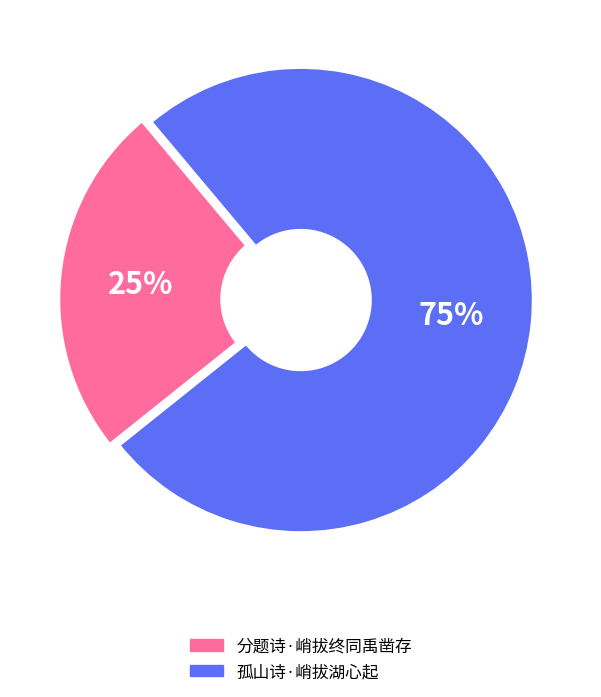

Is it true that 孤山诗·峭拔湖心起 is 75% of the pie?

True